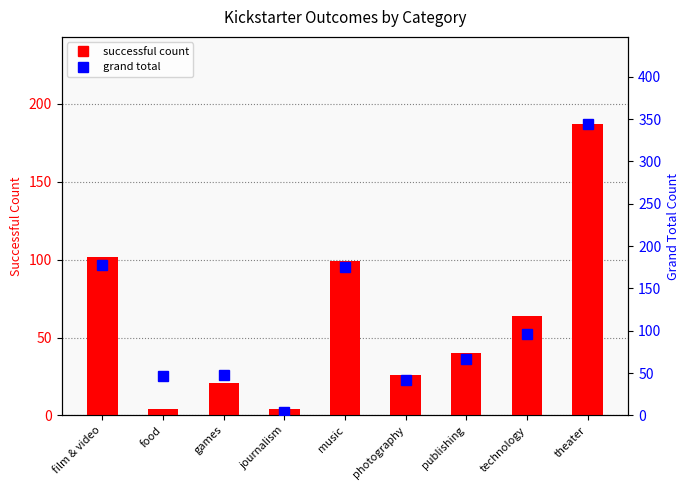

Which series has the largest total across all categories?

grand total